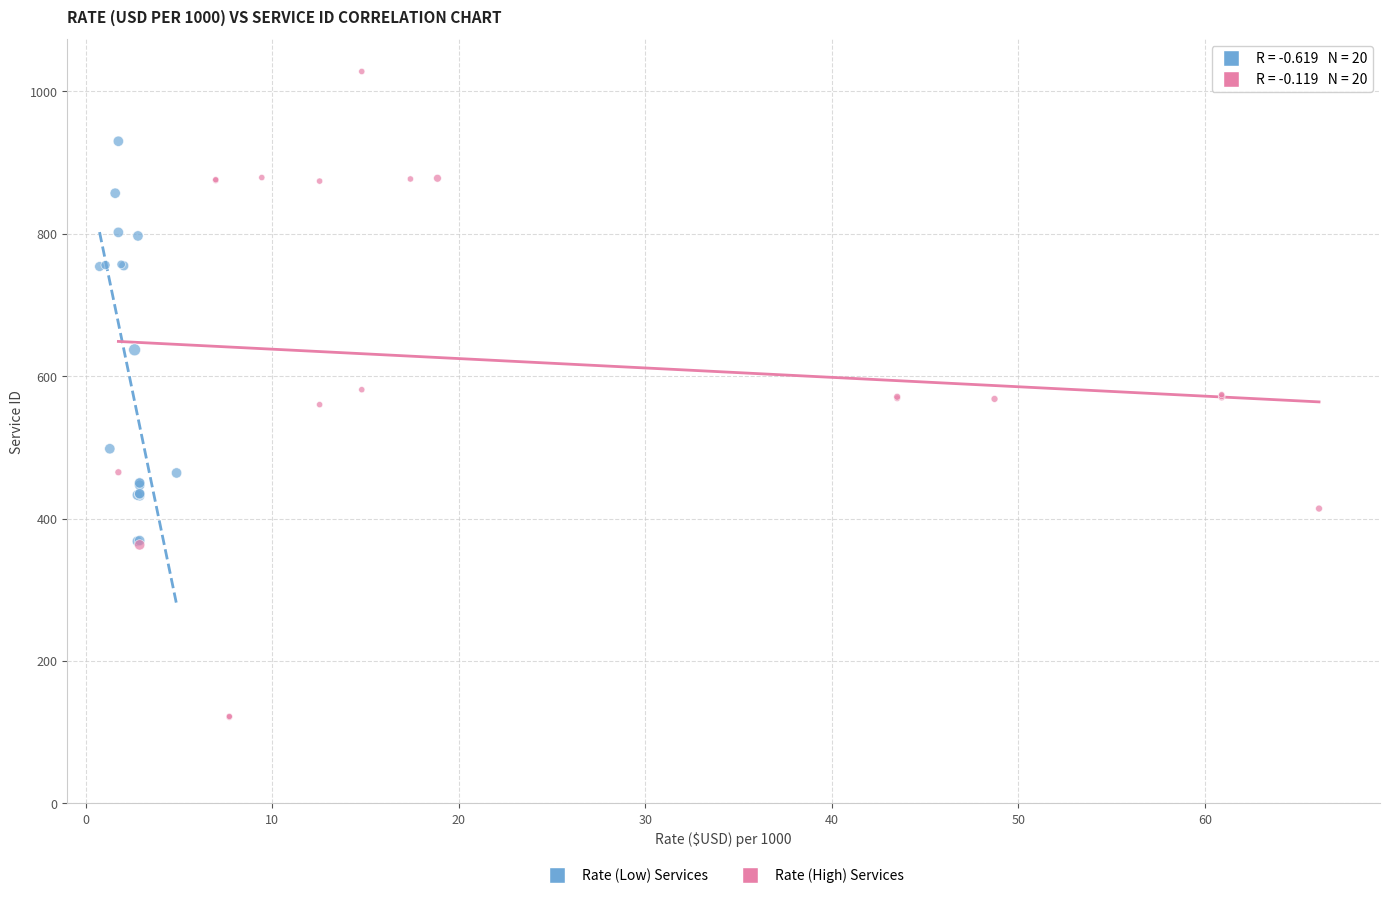

Which series has the largest Y range (max minus min)?

Rate (High) Services